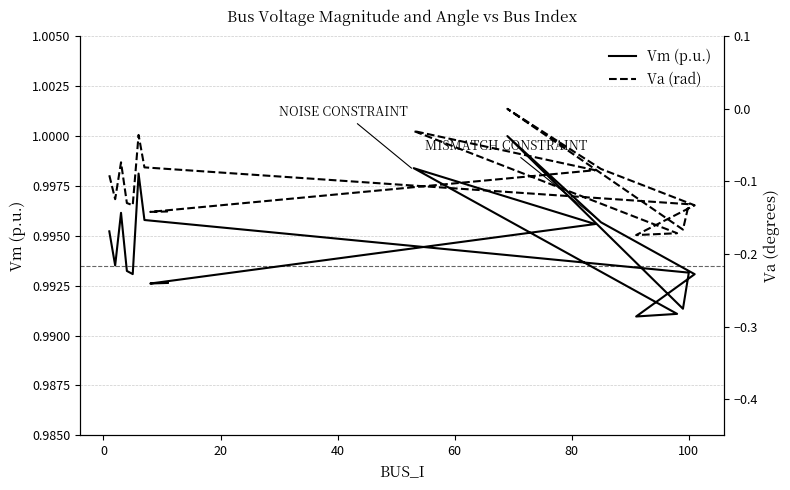

Which series has the largest total across all categories?

Vm (p.u.)